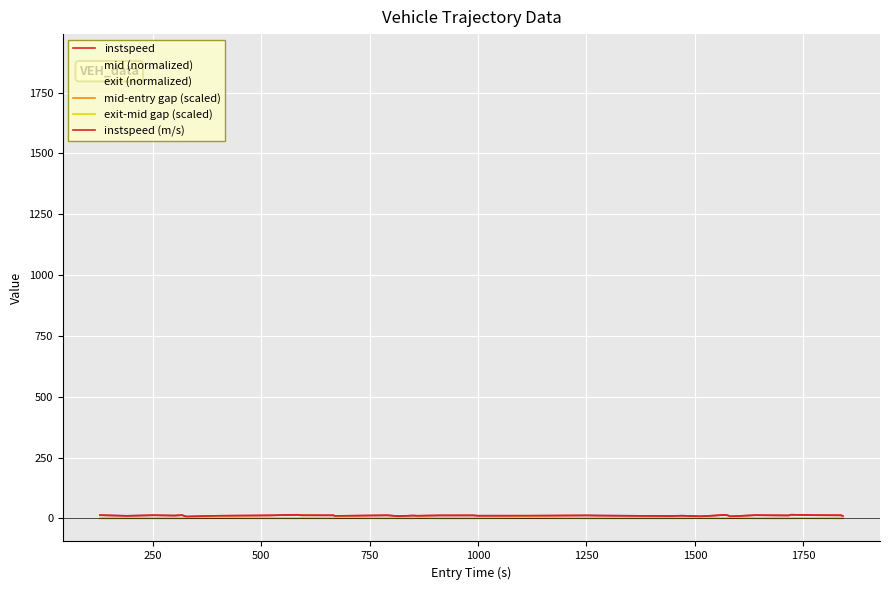

How many lines are shown in the chart?

6